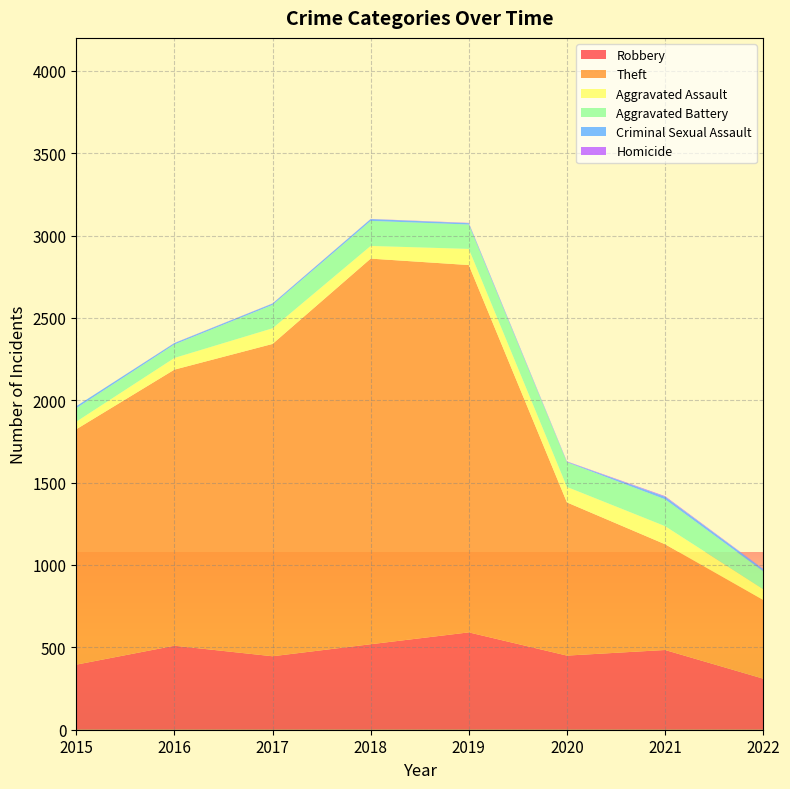

Reading right to left, extract all data points from this chart.

Robbery: 310	484	450	591	519	446	510	395
Theft: 478	642	930	2230	2341	1896	1676	1429
Aggravated Assault: 65	110	94	98	77	95	71	46
Aggravated Battery: 109	163	150	148	152	142	82	82
Criminal Sexual Assault: 13	15	3	8	11	8	8	12
Homicide: 2	4	2	2	1	1	1	0